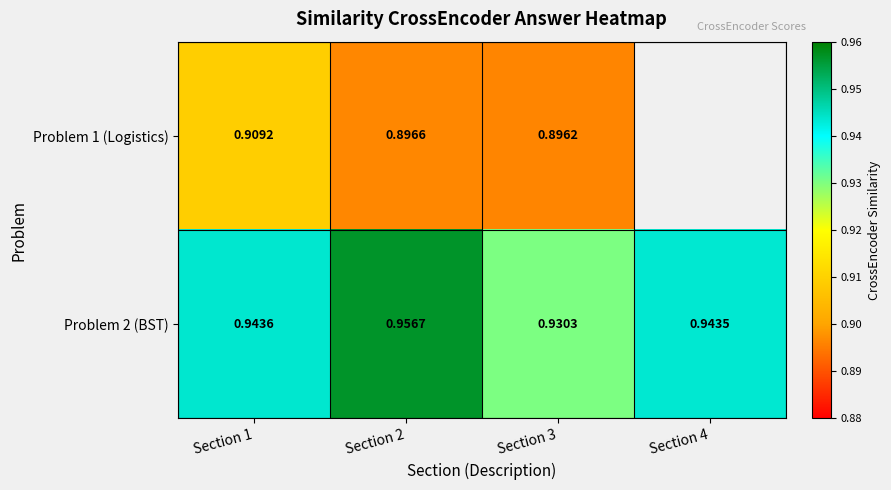

At which category does the chart reach its minimum across all series?

Section 3